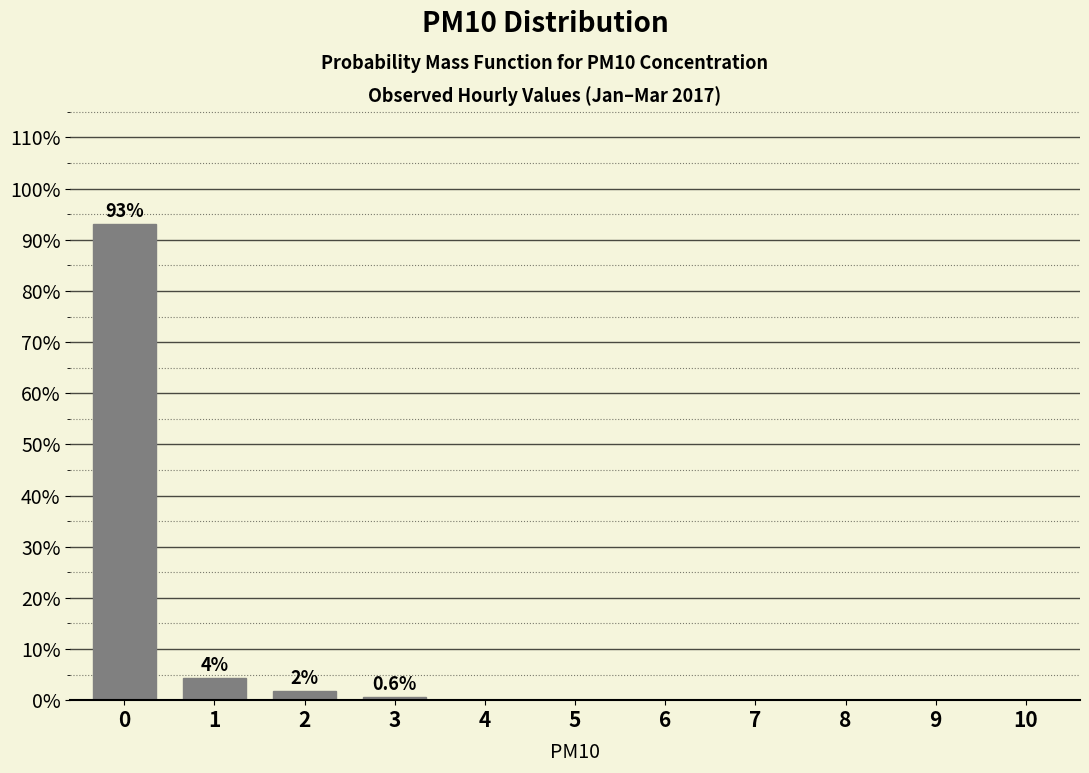

Reading left to right, what are all the values shown in this chart?

0=93.1	1=4.4	2=1.9	3=0.6	4=0.0	5=0.0	6=0.0	7=0.0	8=0.0	9=0.0	10=0.0